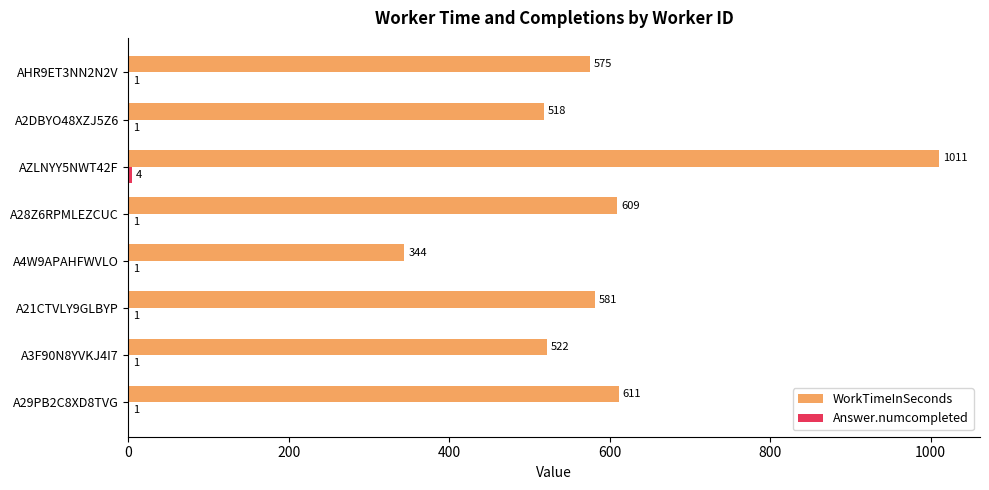

What is the sum of all WorkTimeInSeconds values?

4771